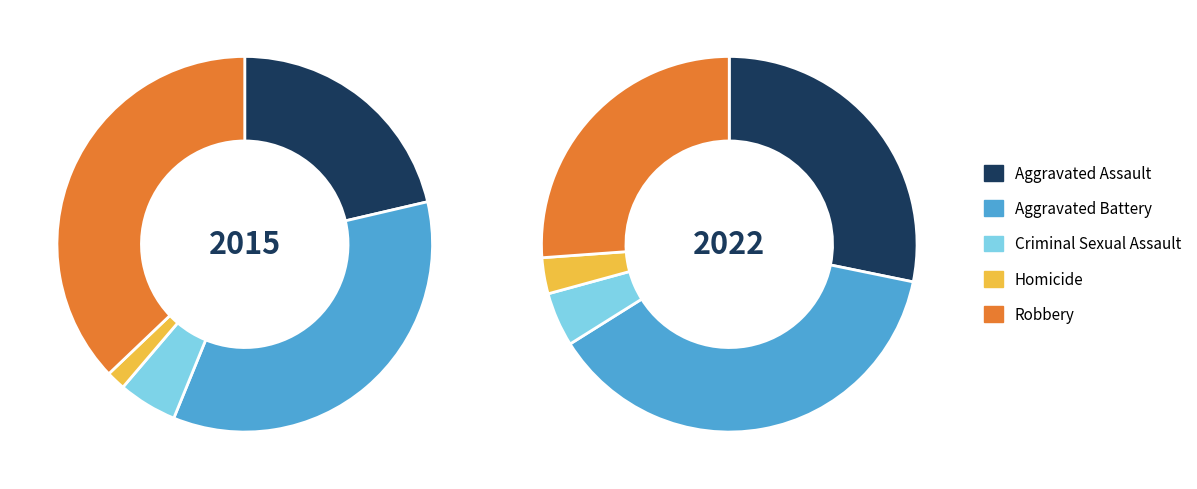

True or false: Aggravated Battery accounts for 23% of the total.

False